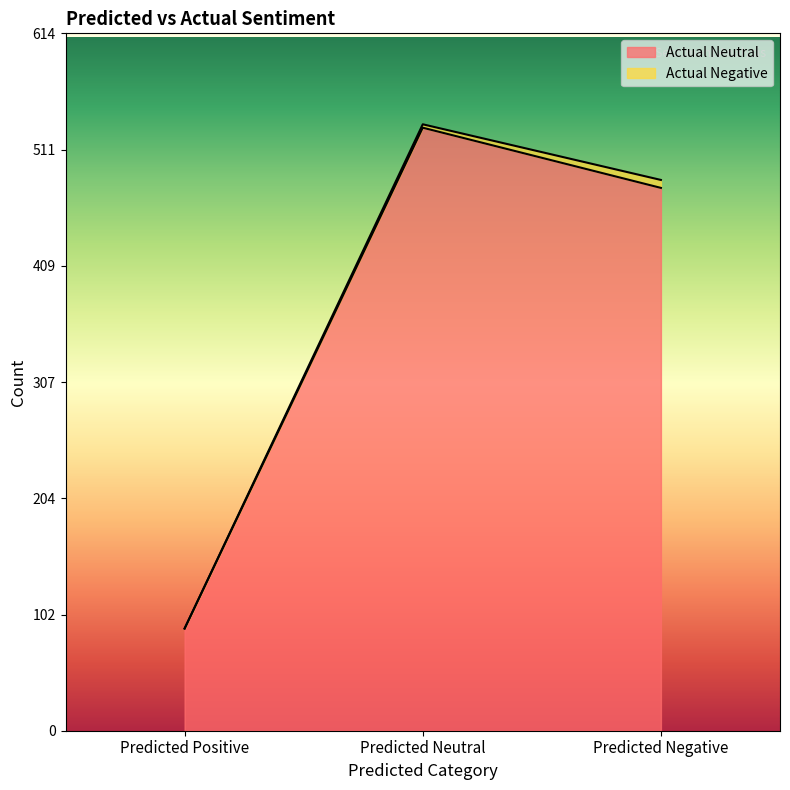

At which label does the data first exceed 478?

Predicted Neutral